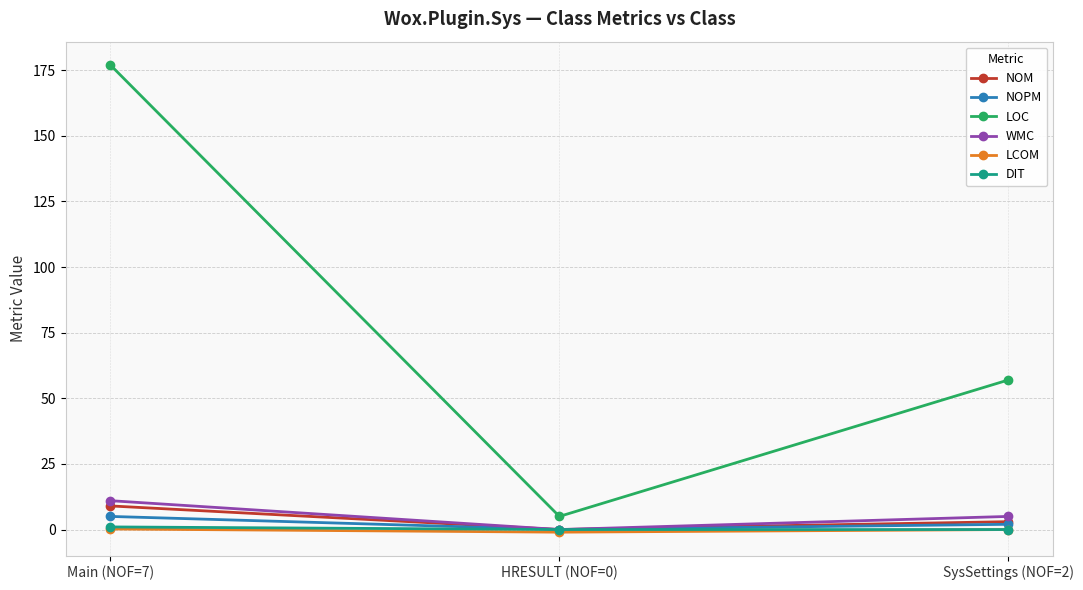

At which category is the sum across all series the highest?

Main (NOF=7)